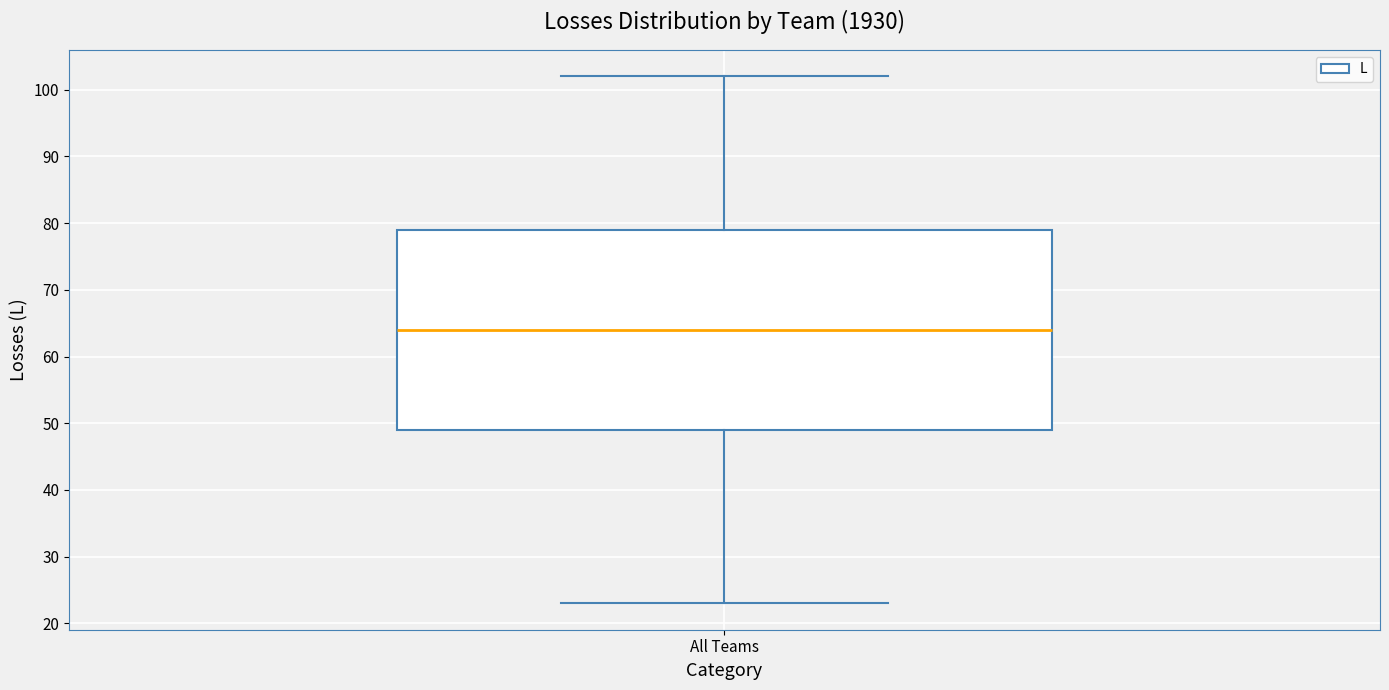

Transcribe this box plot: give where the median line is, the range the box spans, and where the two whiskers end, as read against the y-axis. The values are not printed on the chart, so give them approximately, as read against the axis.

median 64, box 49 to 79, whiskers 23 to 102